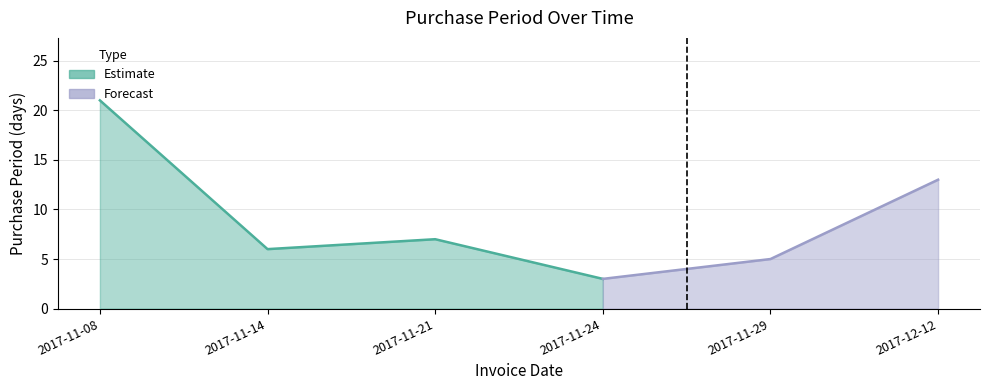

Reading right to left, what are all the values shown in this chart?

13	5	3	7	6	21